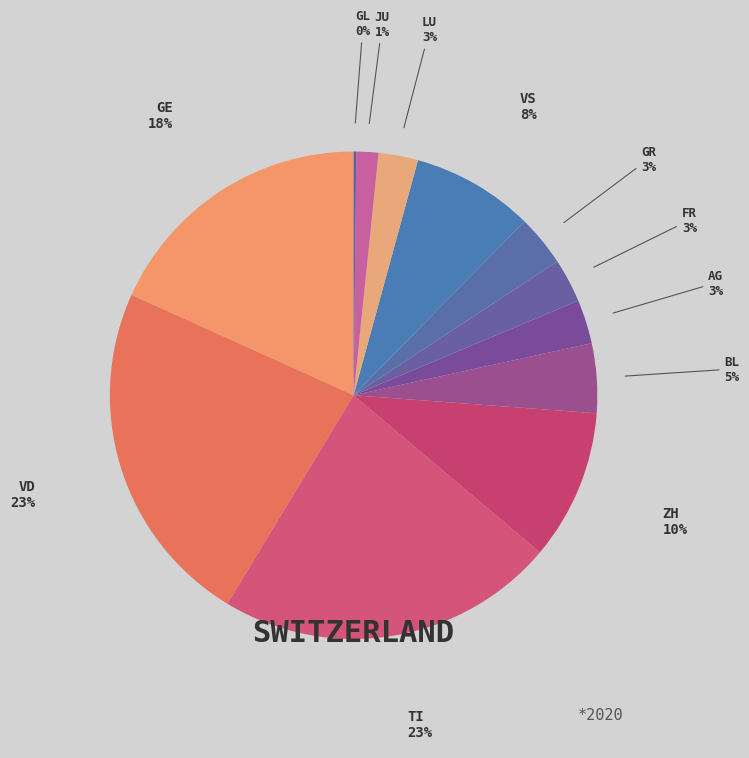

Is the sum of LU and GR greater than half?

No